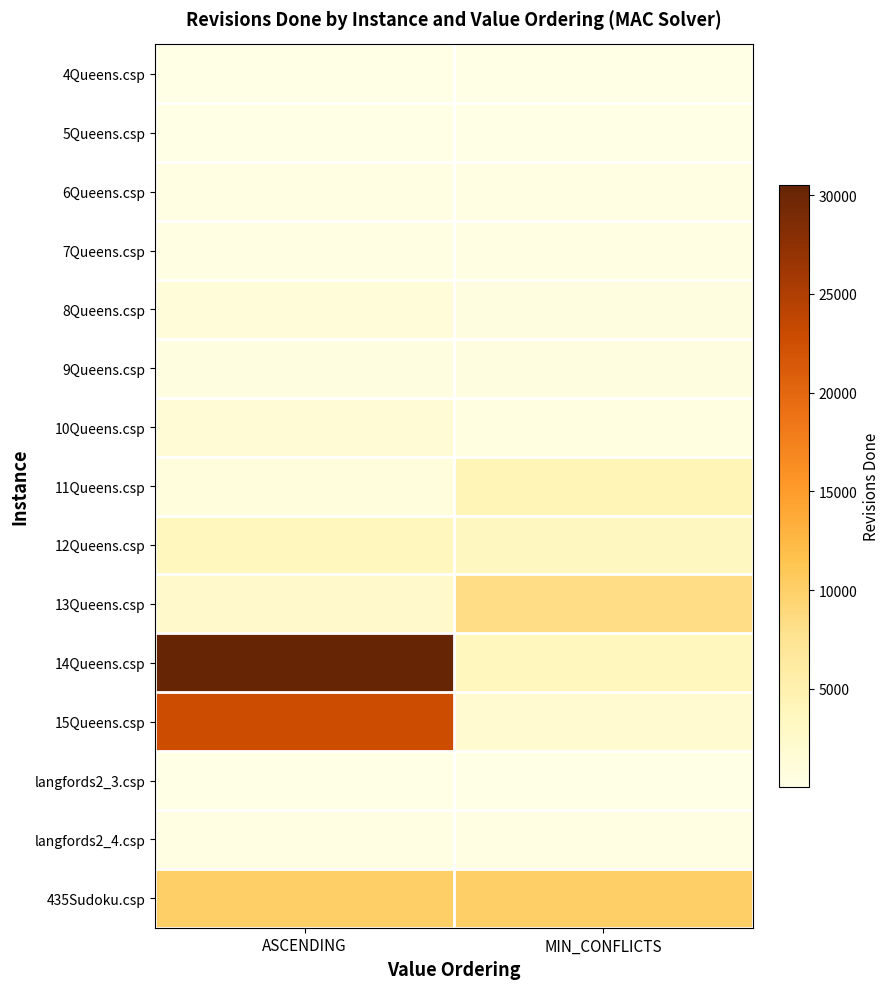

Reading left to right, what are all the values shown in this chart?

4Queens.csp: ASCENDING=48	MIN_CONFLICTS=48
5Queens.csp: ASCENDING=66	MIN_CONFLICTS=66
6Queens.csp: ASCENDING=258	MIN_CONFLICTS=345
7Queens.csp: ASCENDING=168	MIN_CONFLICTS=178
8Queens.csp: ASCENDING=1000	MIN_CONFLICTS=594
9Queens.csp: ASCENDING=605	MIN_CONFLICTS=546
10Queens.csp: ASCENDING=1507	MIN_CONFLICTS=518
11Queens.csp: ASCENDING=941	MIN_CONFLICTS=4217
12Queens.csp: ASCENDING=3759	MIN_CONFLICTS=3501
13Queens.csp: ASCENDING=2443	MIN_CONFLICTS=8346
14Queens.csp: ASCENDING=30491	MIN_CONFLICTS=3830
15Queens.csp: ASCENDING=22803	MIN_CONFLICTS=2160
langfords2_3.csp: ASCENDING=123	MIN_CONFLICTS=92
langfords2_4.csp: ASCENDING=344	MIN_CONFLICTS=319
435Sudoku.csp: ASCENDING=10127	MIN_CONFLICTS=10127